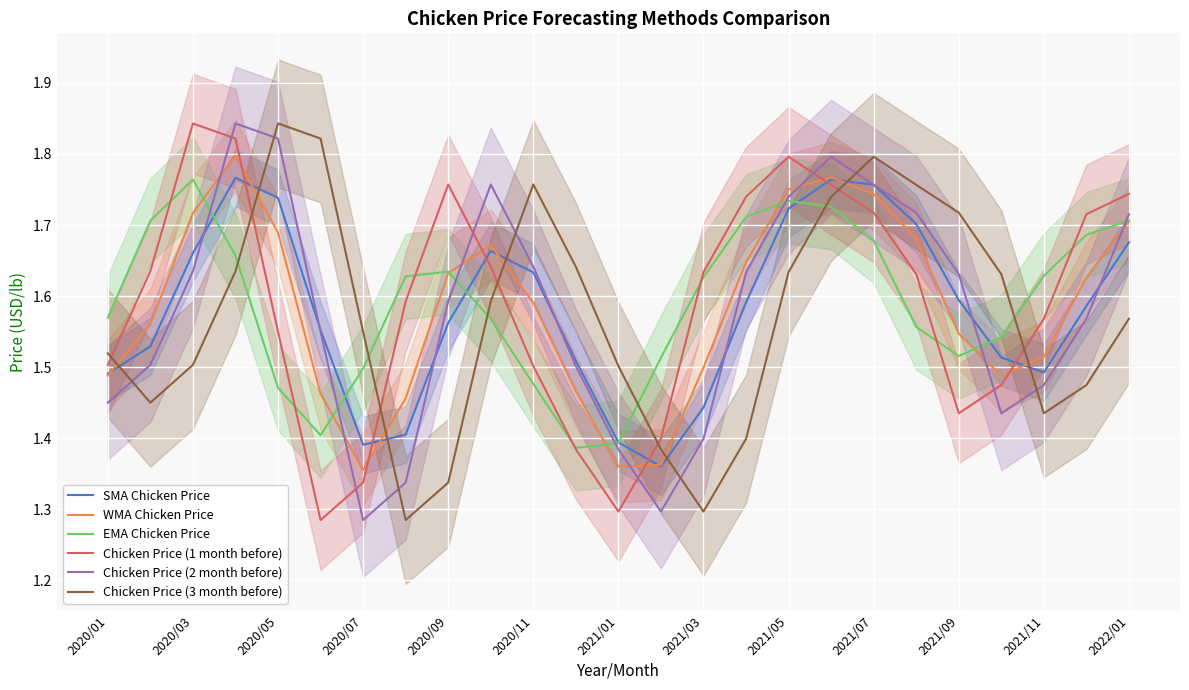

At which category does EMA Chicken Price reach its first local peak?

2020/03